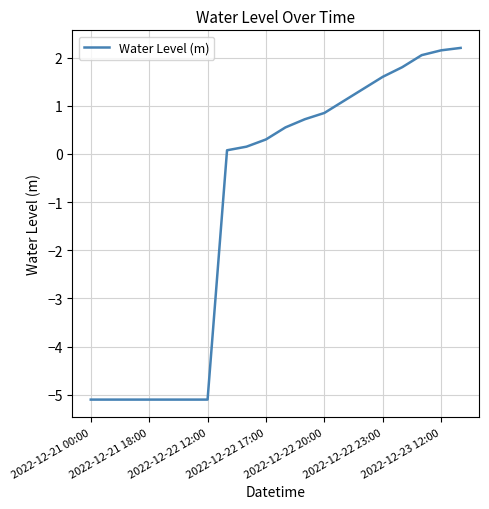

What is the sum of all values?

-20.8